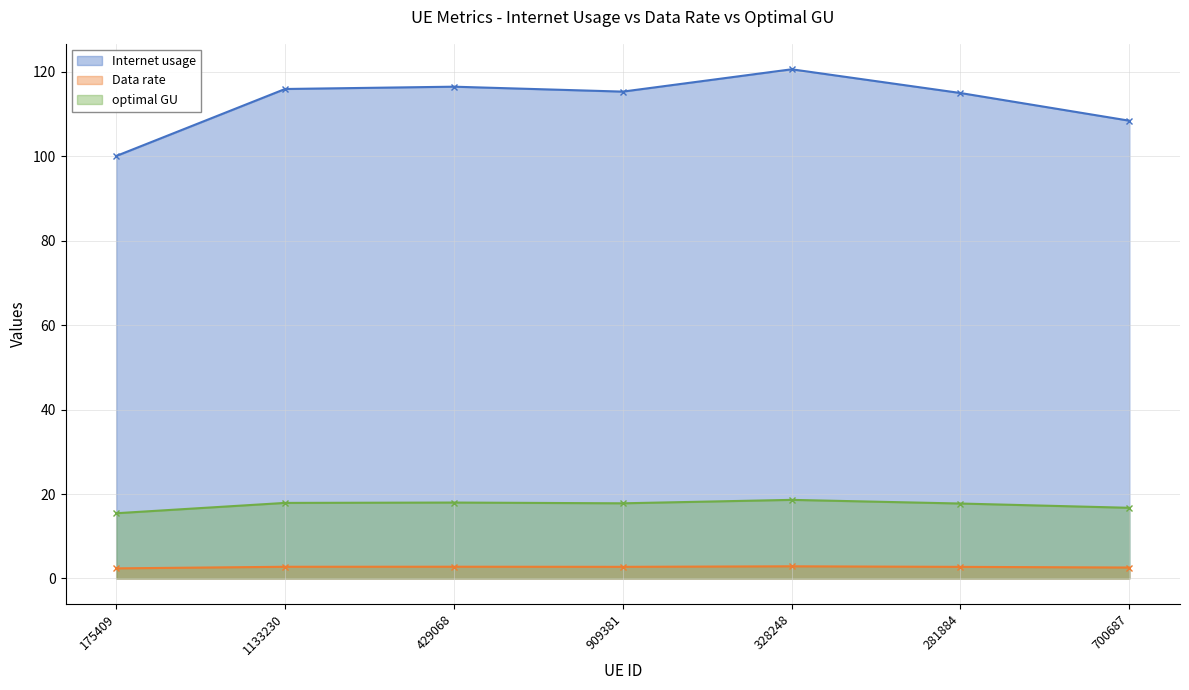

Reading left to right, list all the values displayed in this chart.

Internet usage: 175409=100.1	1133230=116.0	429068=116.5	909381=115.3	328248=120.6	281884=115.0	700687=108.5
Data rate: 175409=2.4	1133230=2.8	429068=2.8	909381=2.7	328248=2.9	281884=2.7	700687=2.6
optimal GU: 175409=15.4	1133230=17.9	429068=18.0	909381=17.8	328248=18.6	281884=17.7	700687=16.7